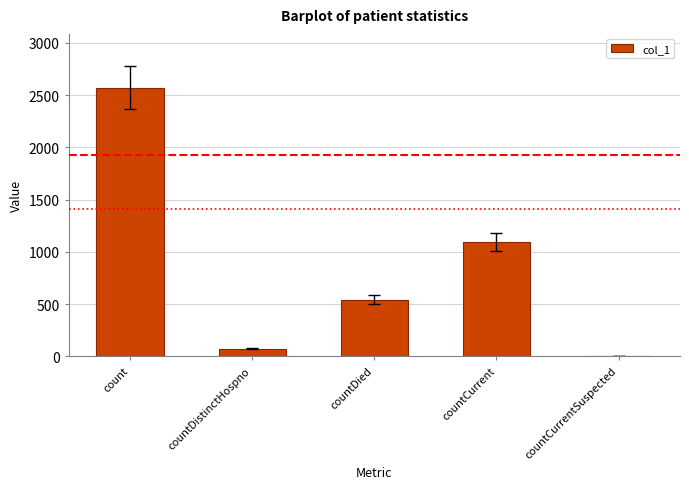

Are the bars horizontal?

No